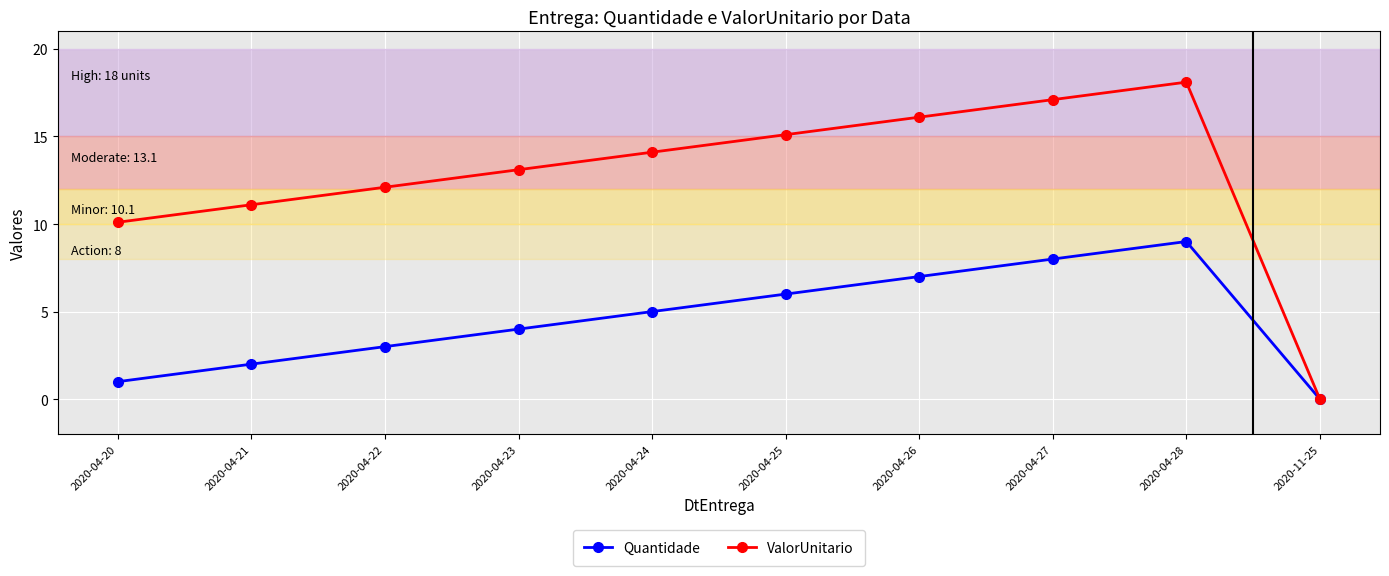

How many interior local peaks does the ValorUnitario series have?

1